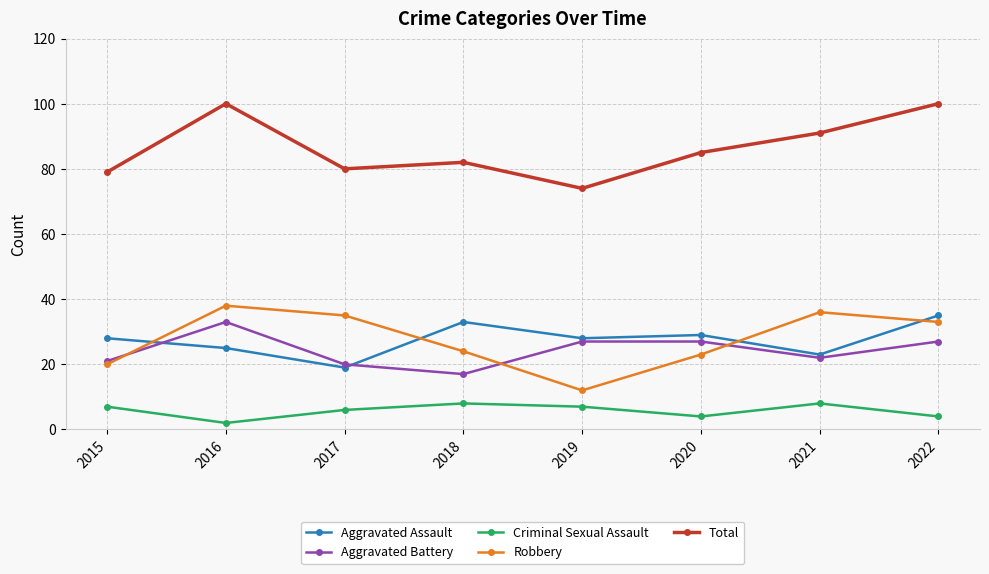

Is the value of Aggravated Assault at 2015 greater than the value of Aggravated Battery at 2015?

Yes